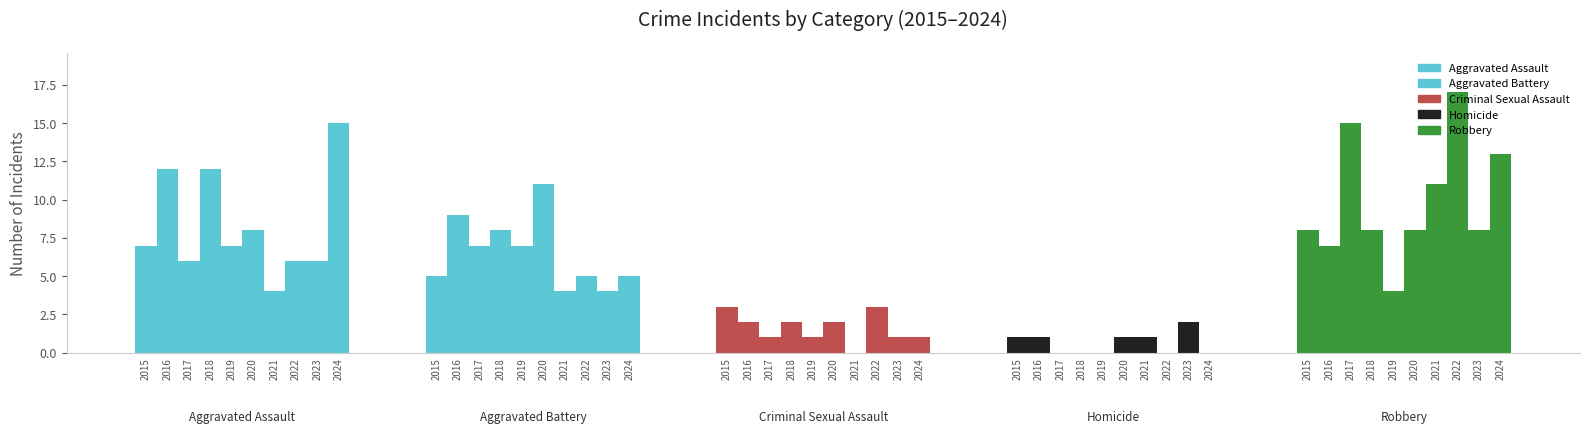

Between 2016 and 2017, which is larger?

2016